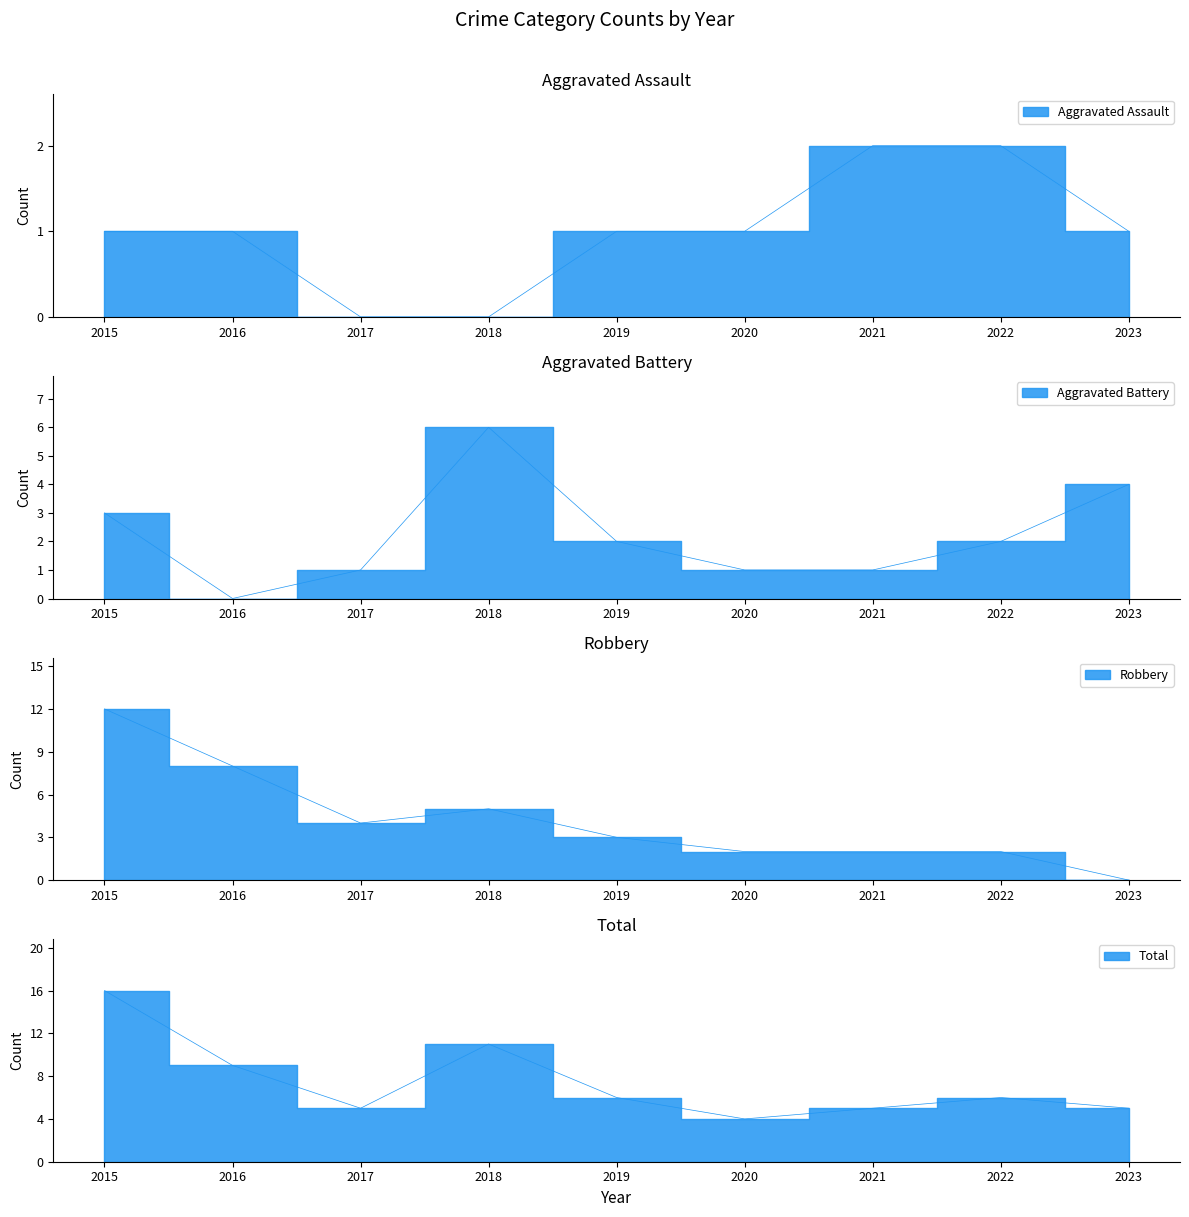

Reading left to right, extract all data points from this chart.

Aggravated Assault: 2015=1	2016=1	2017=0	2018=0	2019=1	2020=1	2021=2	2022=2	2023=1
Aggravated Battery: 2015=3	2016=0	2017=1	2018=6	2019=2	2020=1	2021=1	2022=2	2023=4
Robbery: 2015=12	2016=8	2017=4	2018=5	2019=3	2020=2	2021=2	2022=2	2023=0
Total: 2015=16	2016=9	2017=5	2018=11	2019=6	2020=4	2021=5	2022=6	2023=5